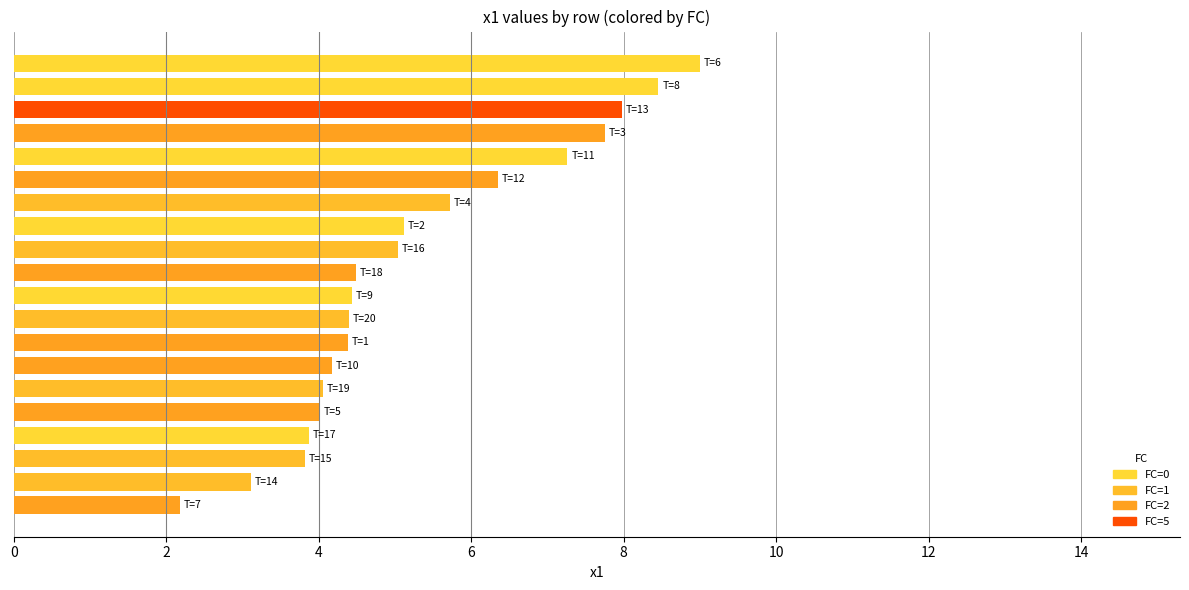

What is the smallest value displayed?

2.2